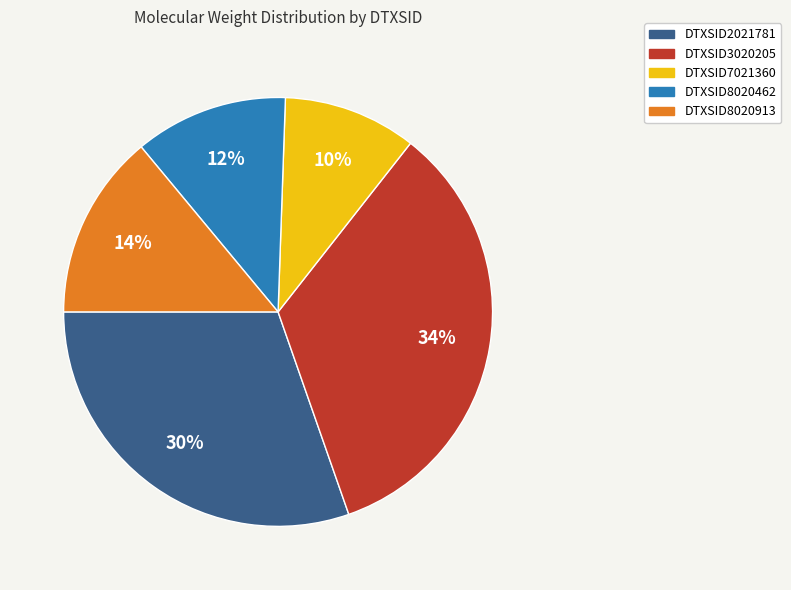

What percentage is the DTXSID2021781 slice, to the nearest percent?

30%